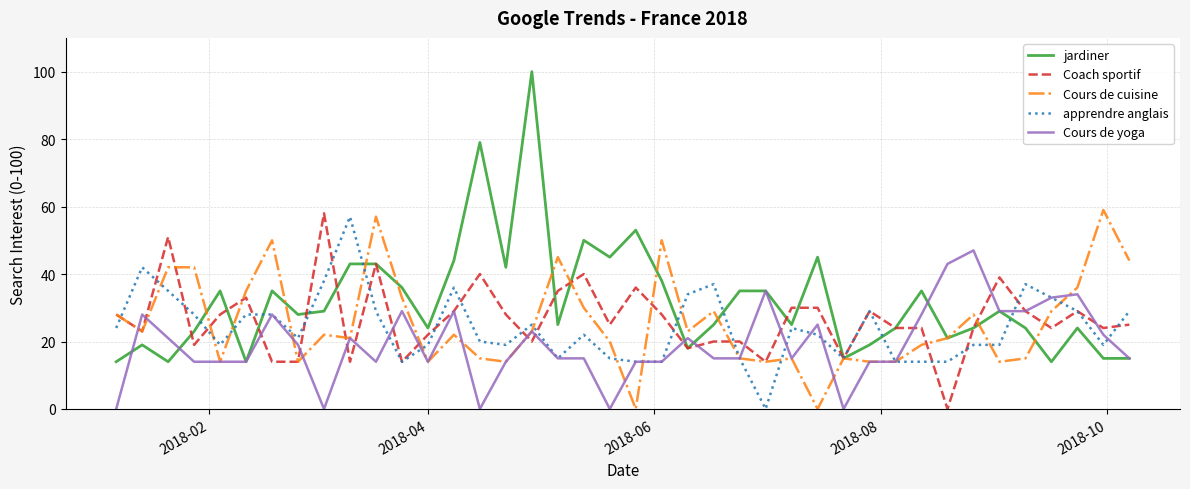

Which series has the largest total across all categories?

jardiner